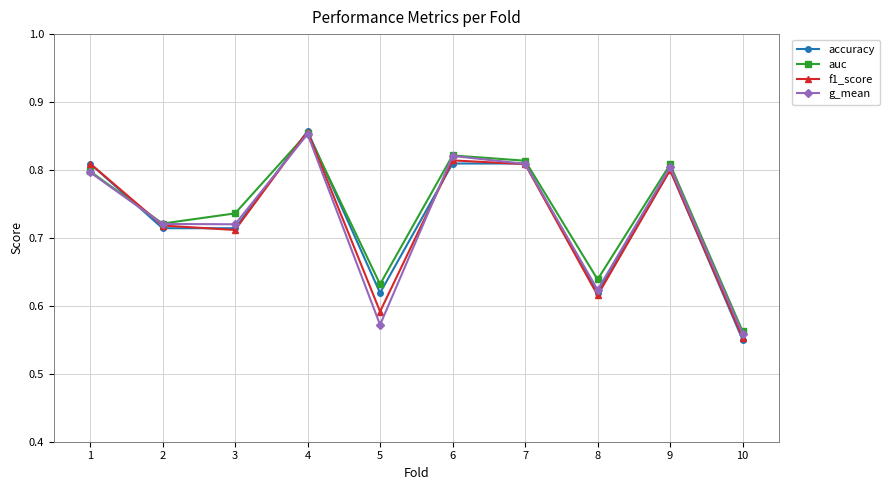

At which label is auc closest to 0?

10